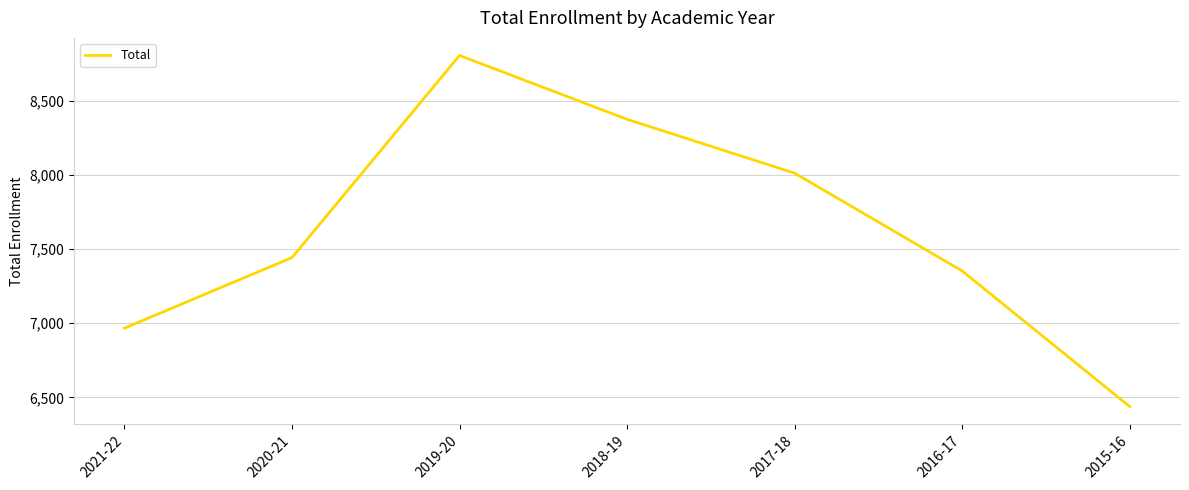

Where is the data nearest to the value 7622?

2020-21